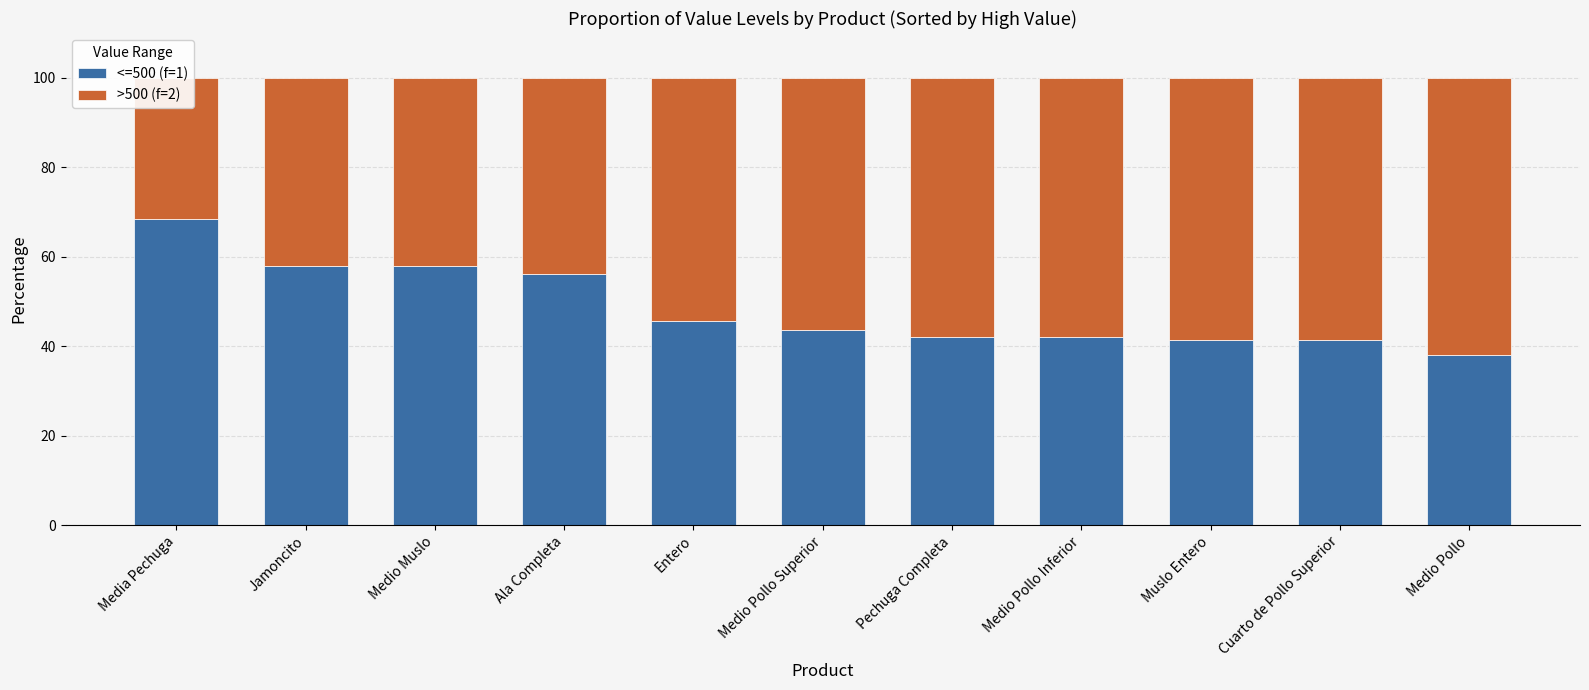

What is the lowest value of the >500 (f=2) series?

31.5